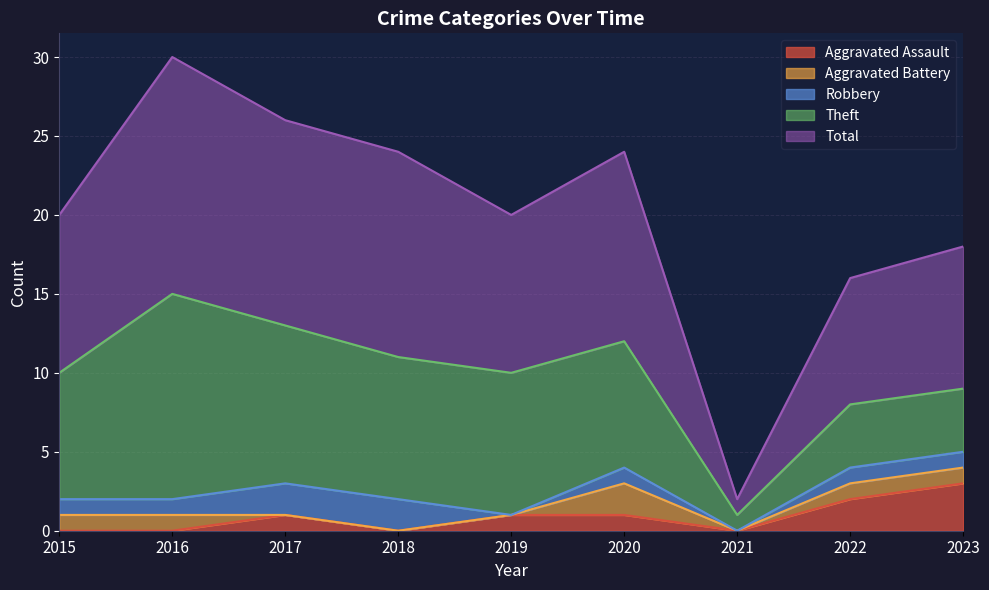

What is the value of the Total point at the 9th from the left?

9